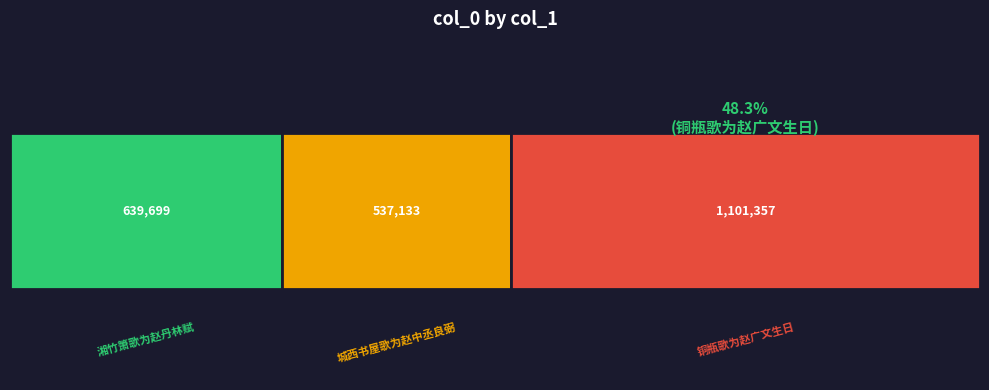

How many bars are there in total?

3